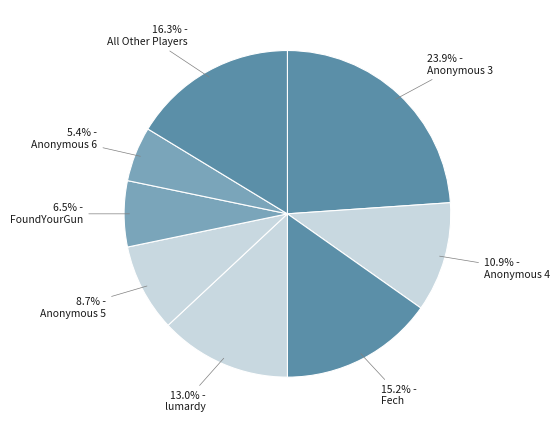

Count the number of slices in the pie.

8